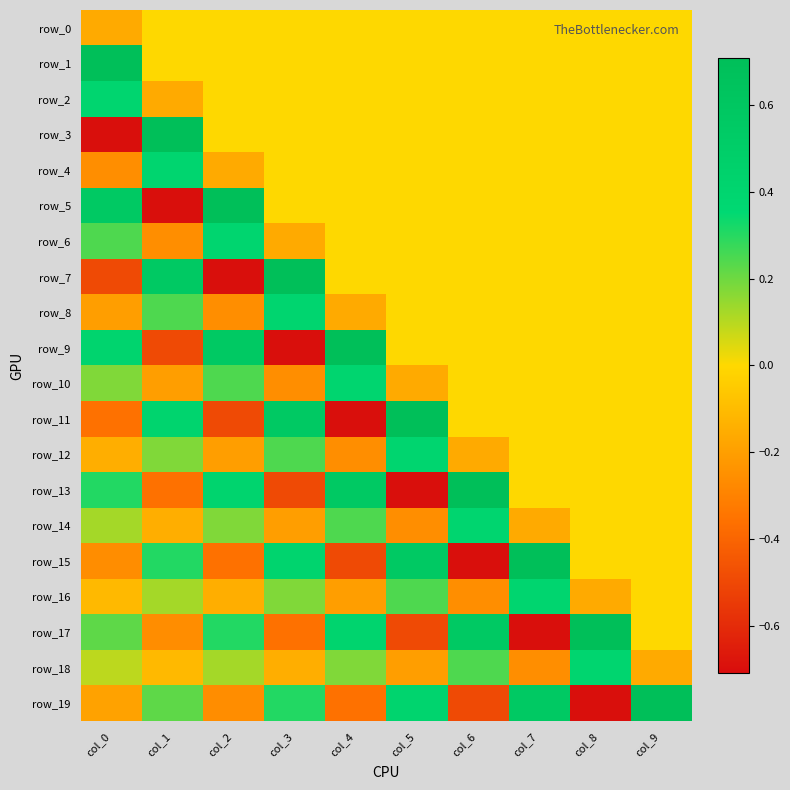

The value of row_5 at col_5 is 0.0. True or false?

True